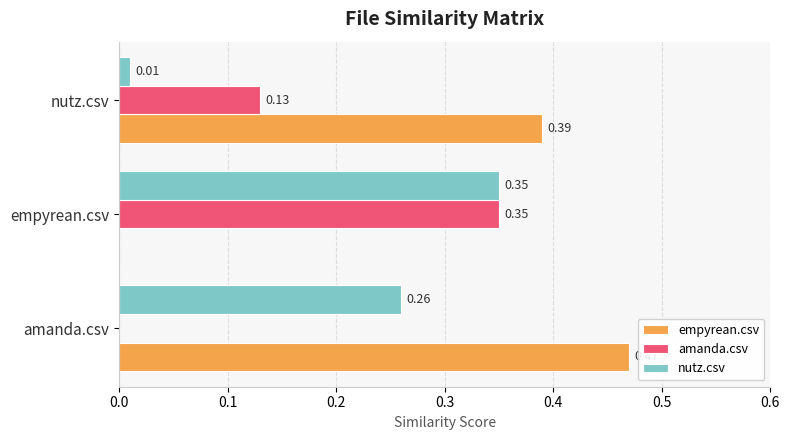

Which series changed the most between empyrean.csv and nutz.csv?

empyrean.csv